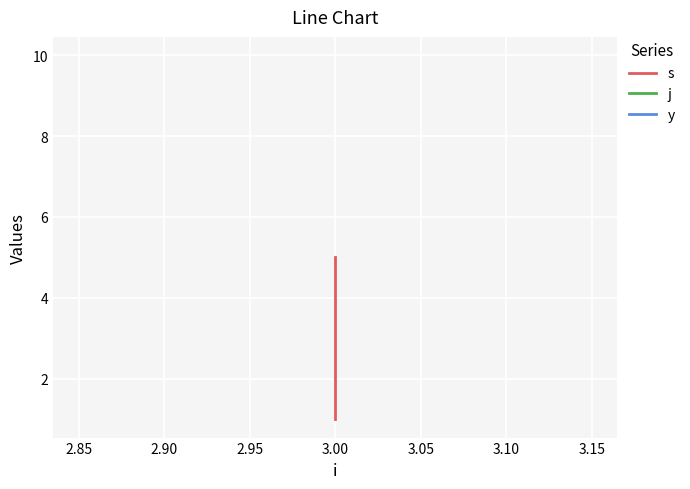

What is the value of the j point at the 2nd from the left?

10